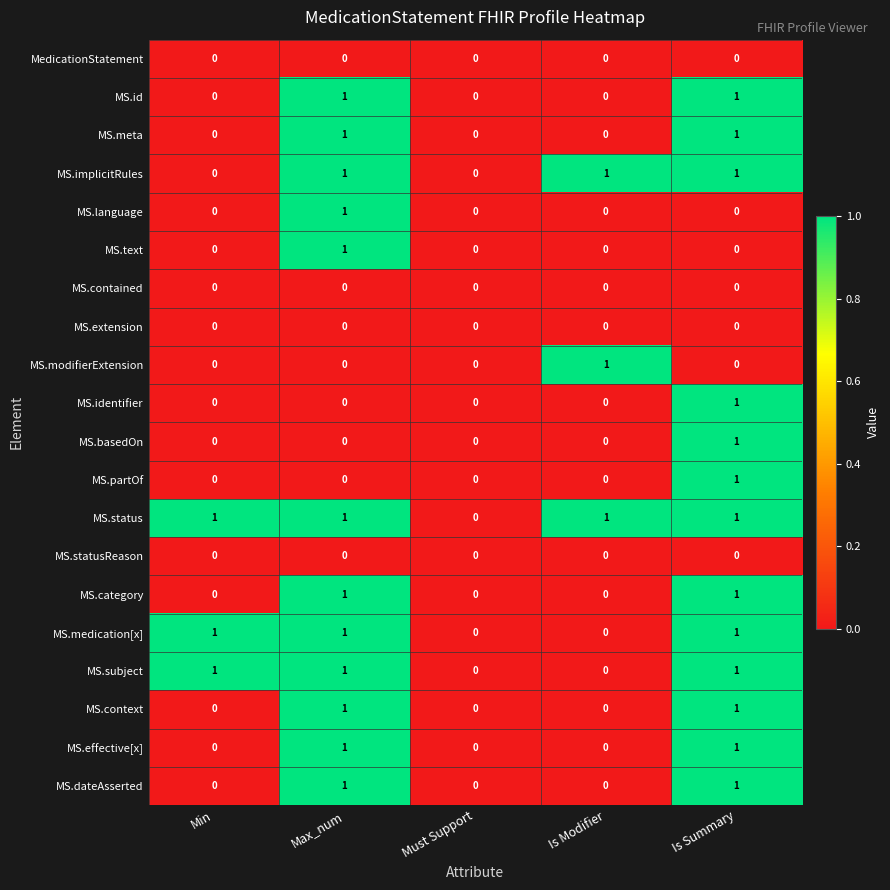

The MS.subject series shows 0 at Min. True or false?

False